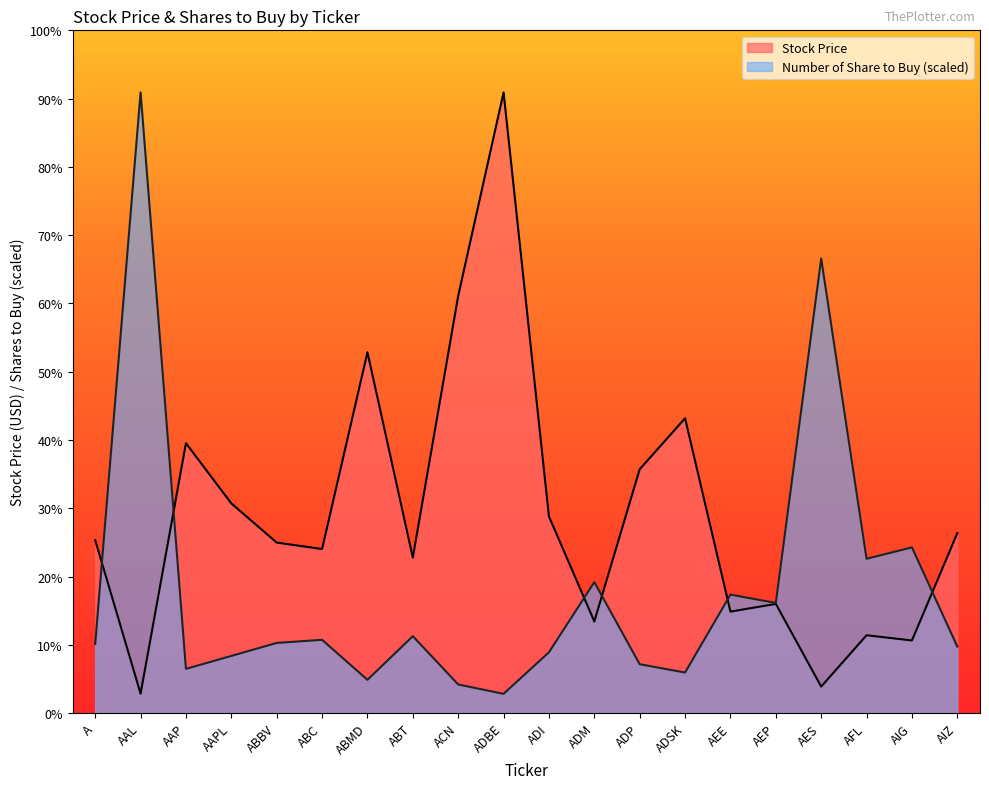

Where does the Number of Share to Buy series first go above 60?

AAL